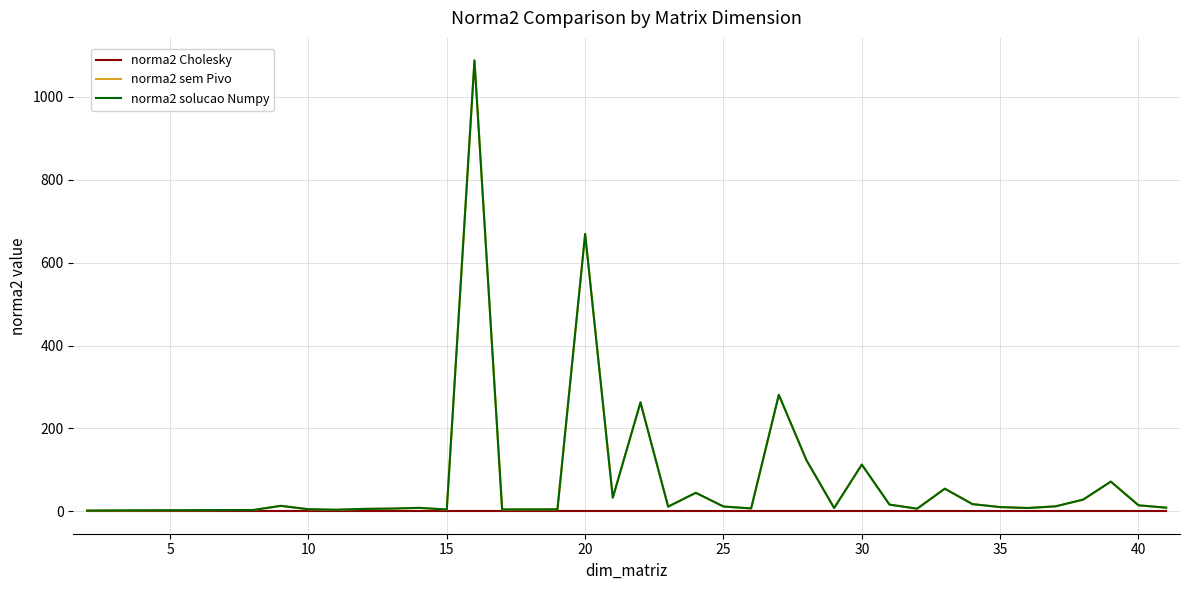

Which series has the largest range (max minus min)?

norma2 sem Pivo